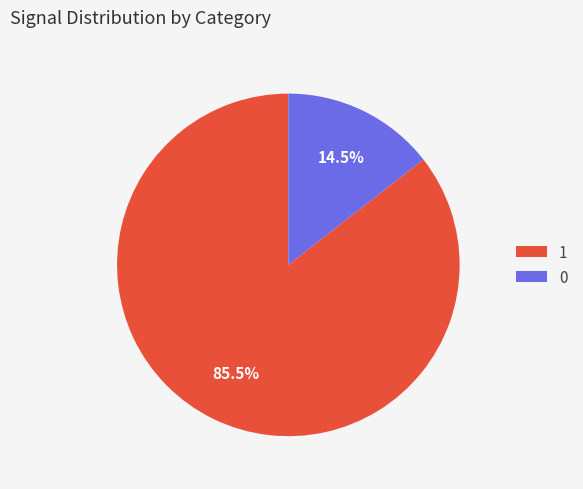

What percentage do 0 and 1 together represent?

100.0%